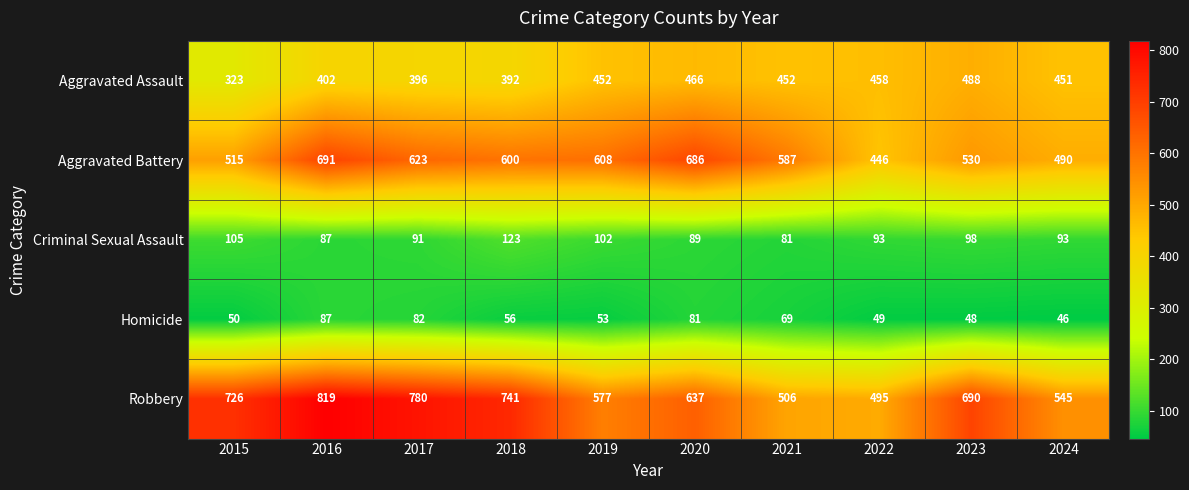

Rank the series by their maximum value, from highest to lowest.

Robbery, Aggravated Battery, Aggravated Assault, Criminal Sexual Assault, Homicide